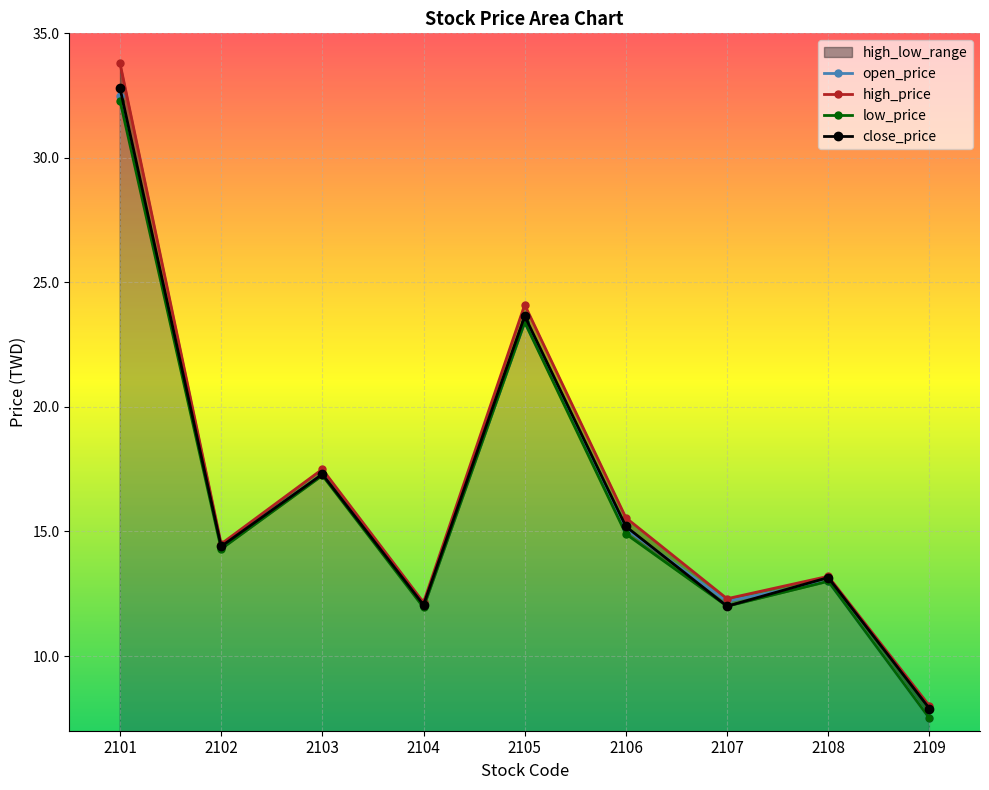

Which series has the widest spread of values?

high_price